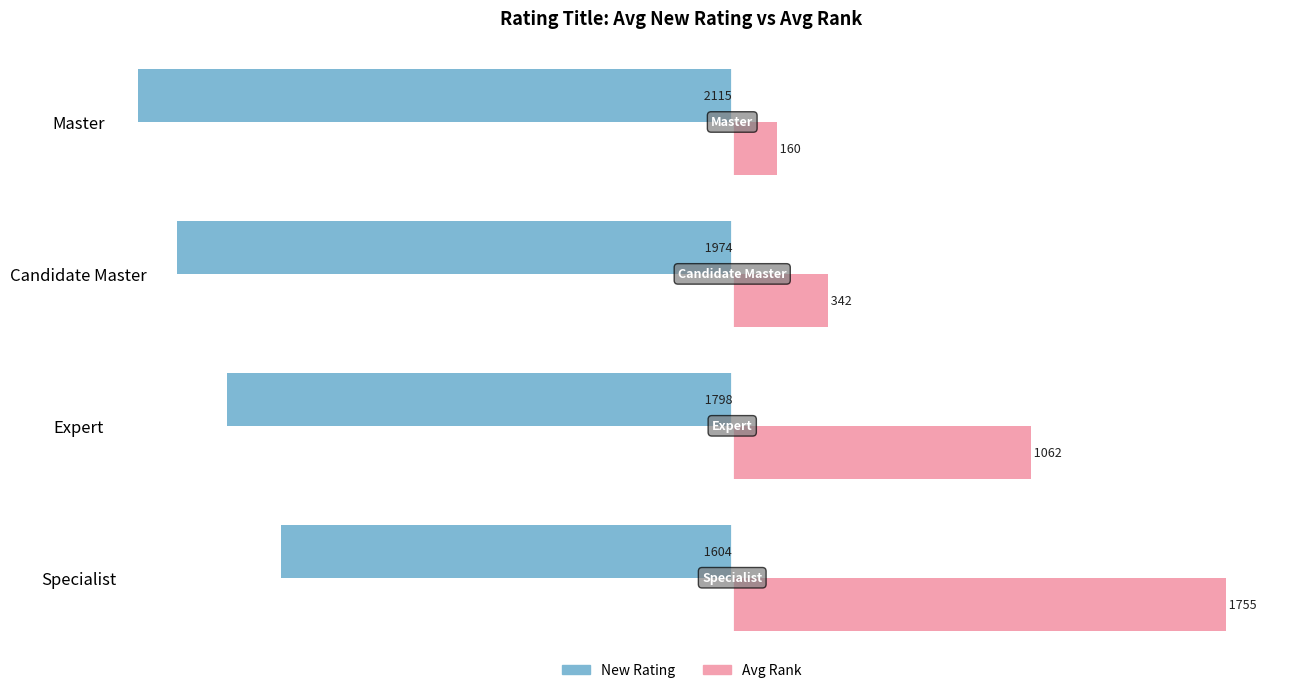

List the labels in order of New Rating value, largest first.

Specialist, Expert, Candidate Master, Master